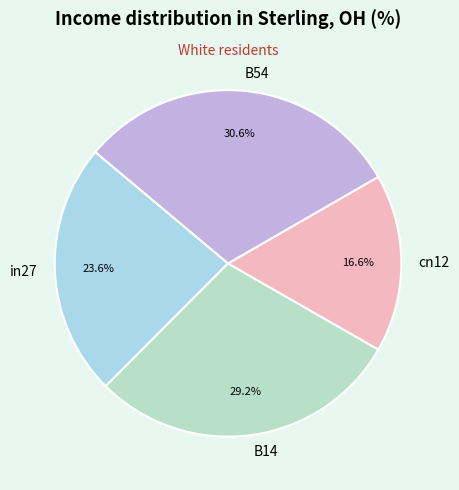

What percentage is NOT represented by in27?

76.4%